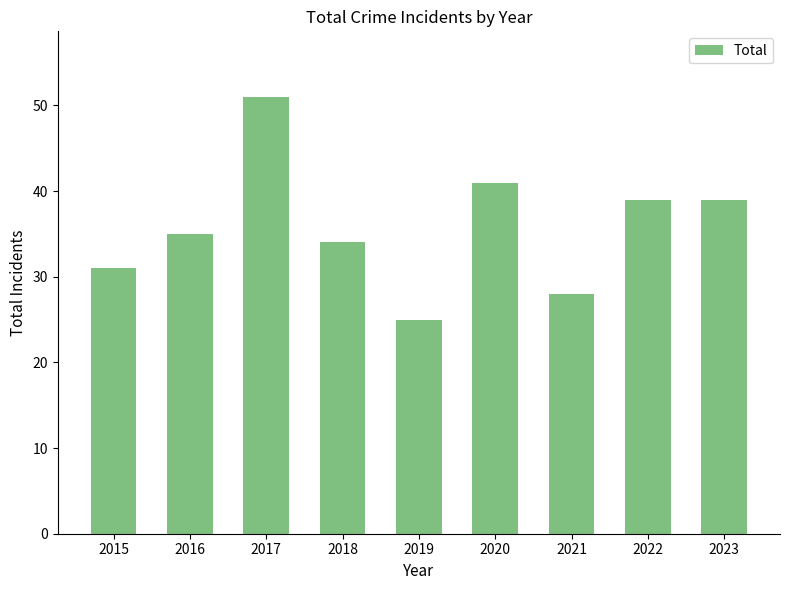

What is the approximate value at 2022, to the nearest 5?

40